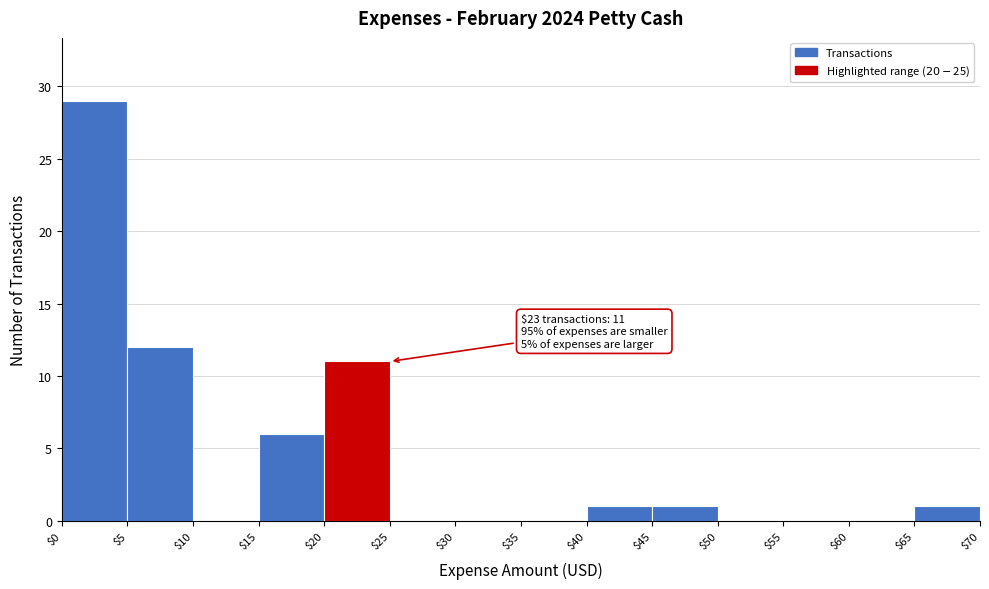

Over which range of the x-axis is the bar tallest?

$0 to $5